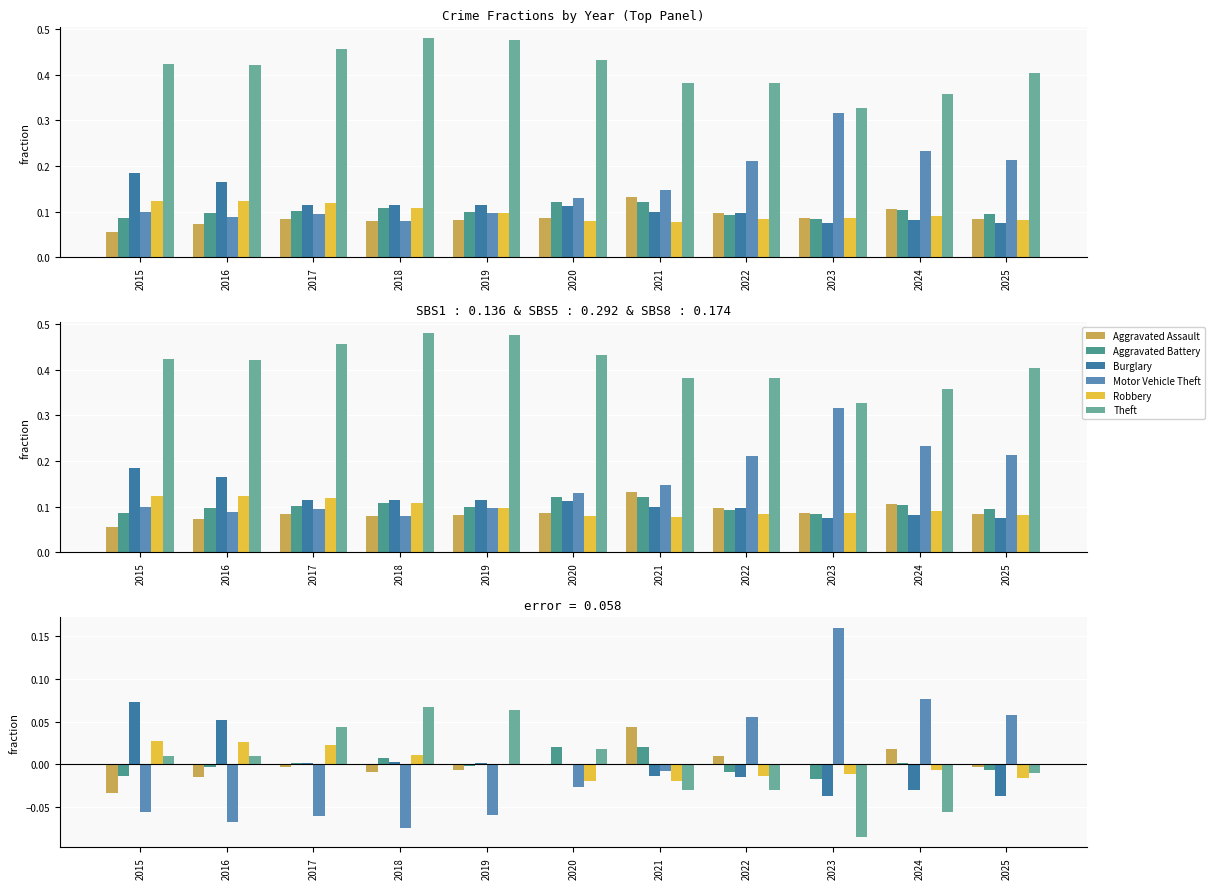

What is the spread (max minus min) of values at 2024?

0.1